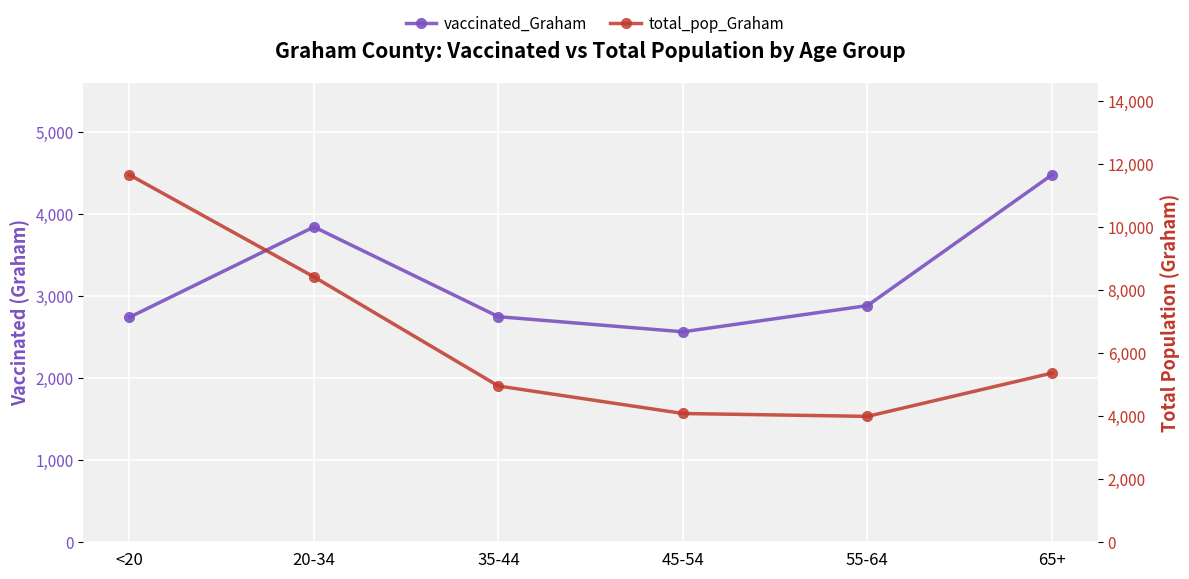

What is the difference between the vaccinated_Graham values at 65+ and 45-54?

1911